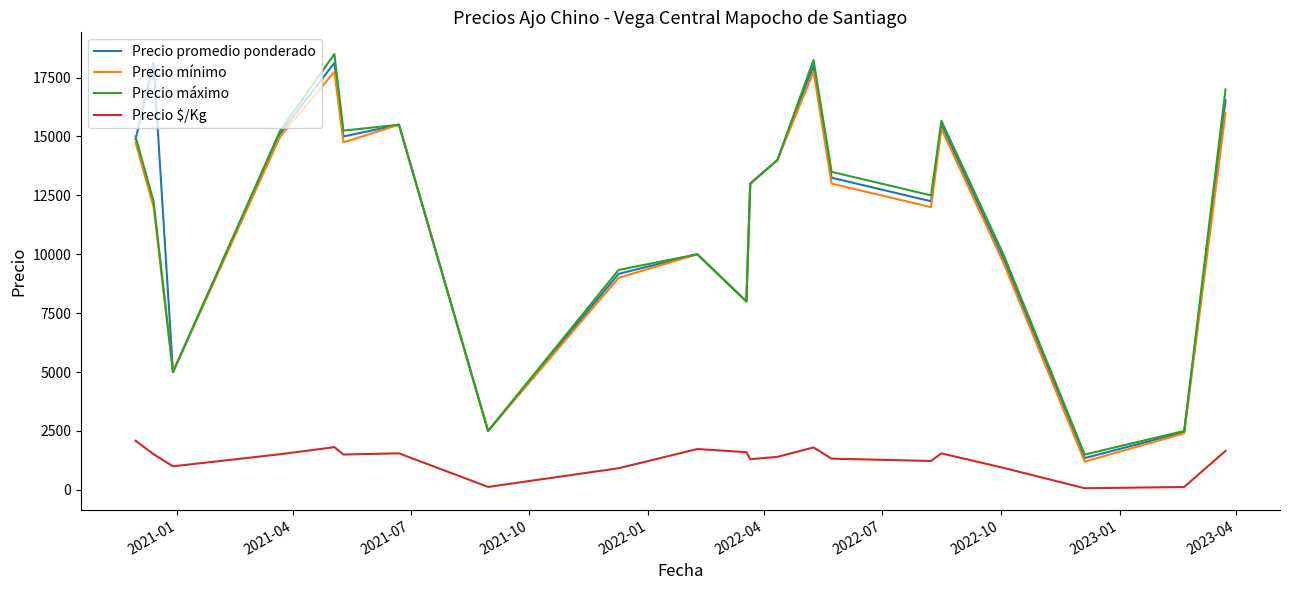

What is the average value of the Precio promedio ponderado series?

11789.4